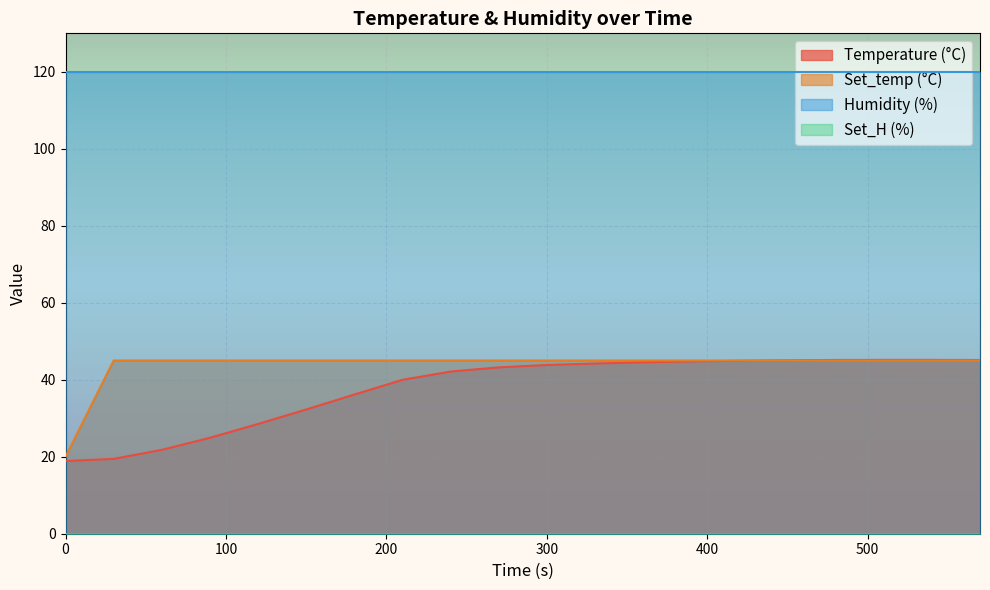

Is it true that Temperature (°C) equals 22.8 at 240?

False